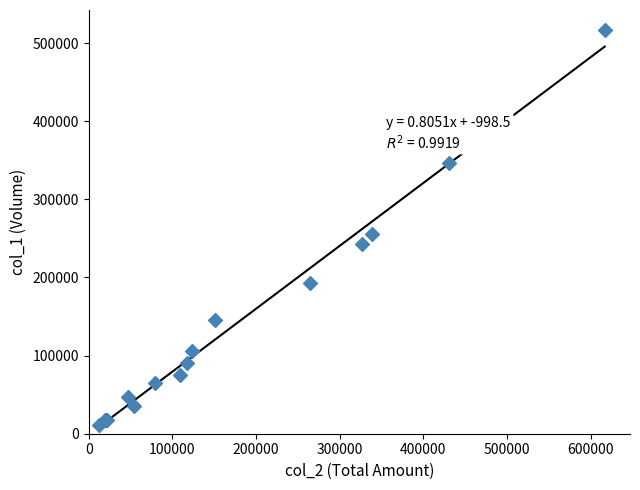

What Y value in the scatter plot is closest to 264000?

256000